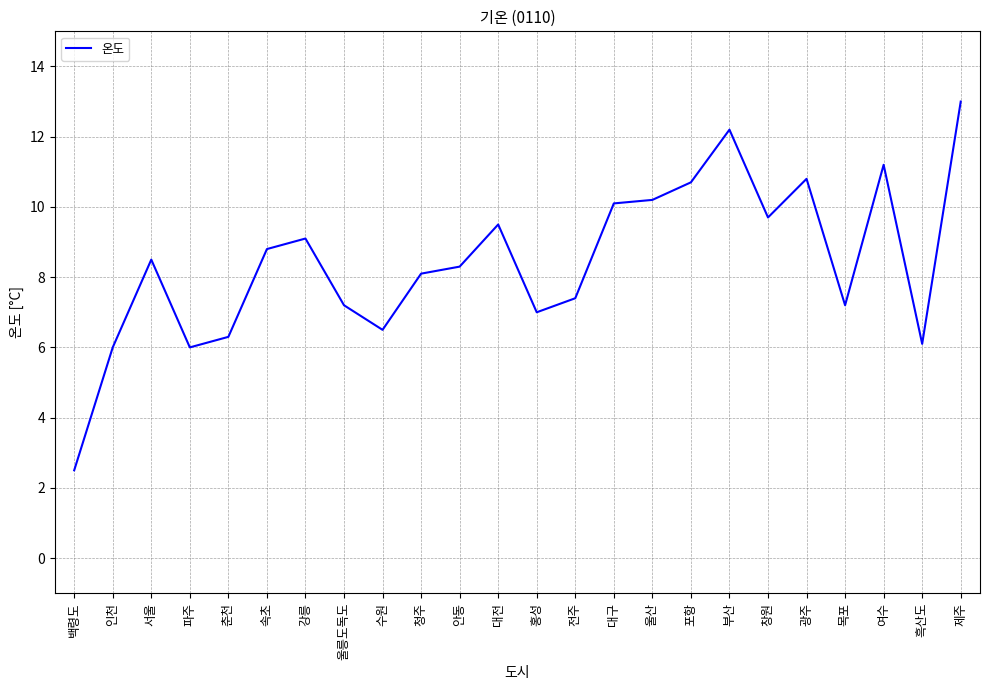

Approximately how many times larger is the value at 흑산도 compared to 서울?

0.7